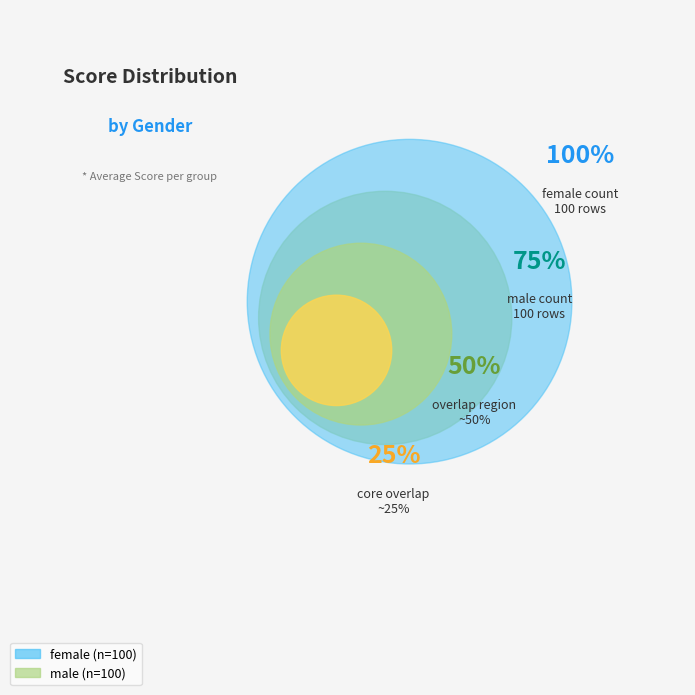

Does any single category account for the majority?

No